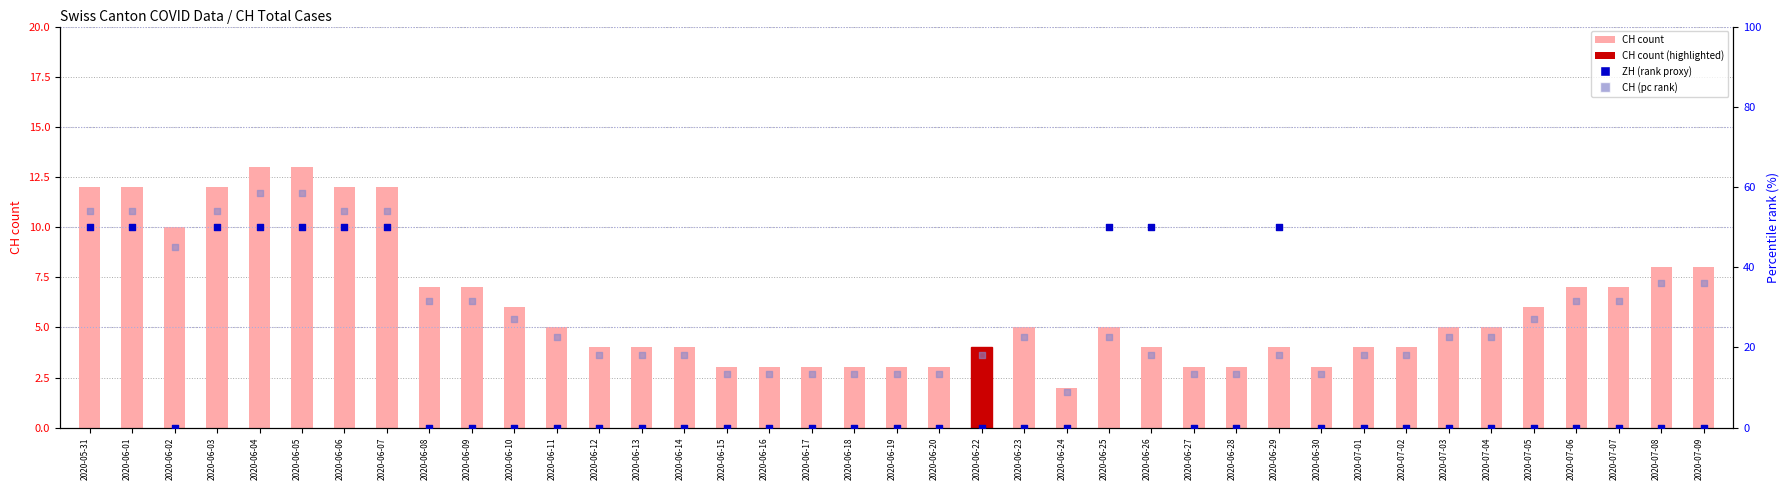

What is the total value across all series at 2020-07-08?

44.0